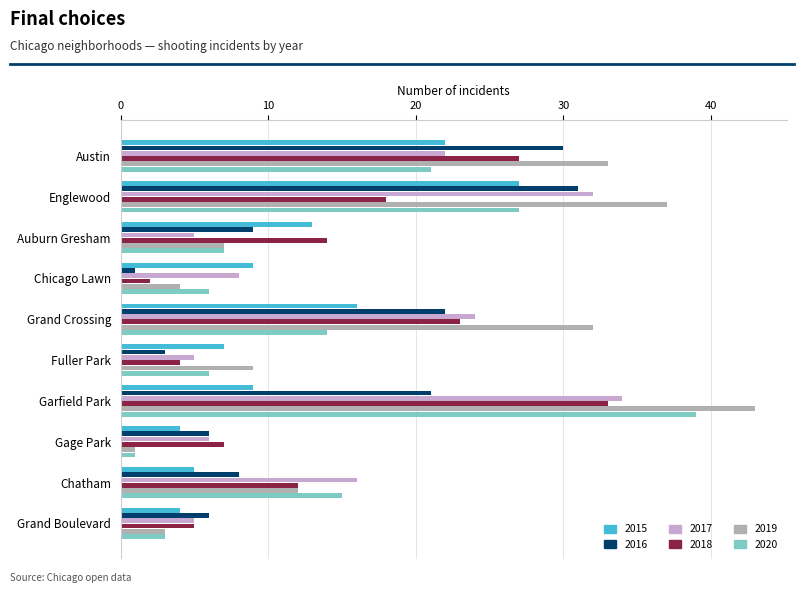

Which series has the largest range (max minus min)?

2019